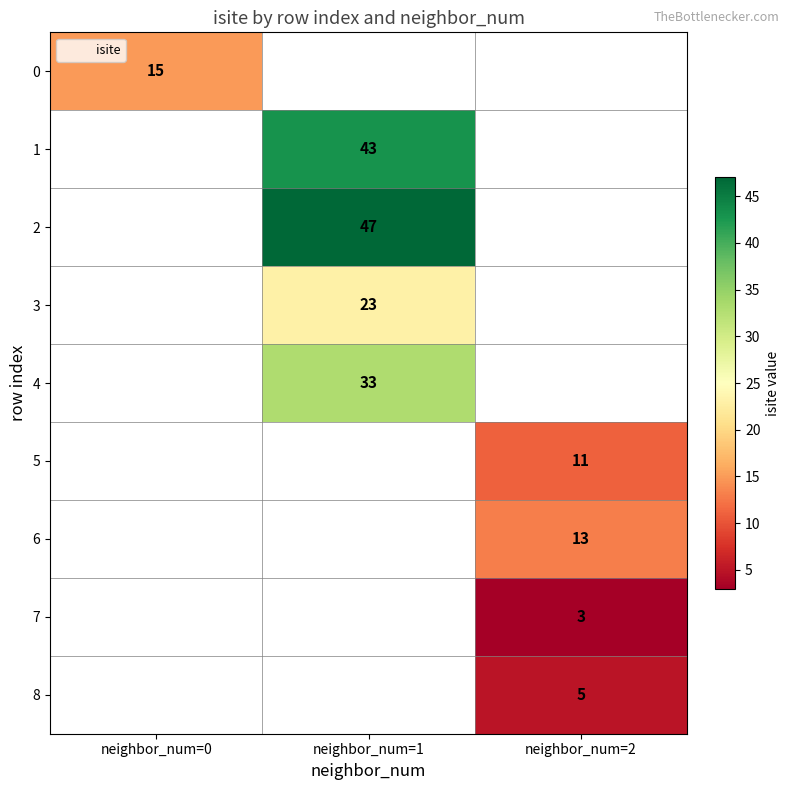

Which category has the highest value across all series?

neighbor_num=1